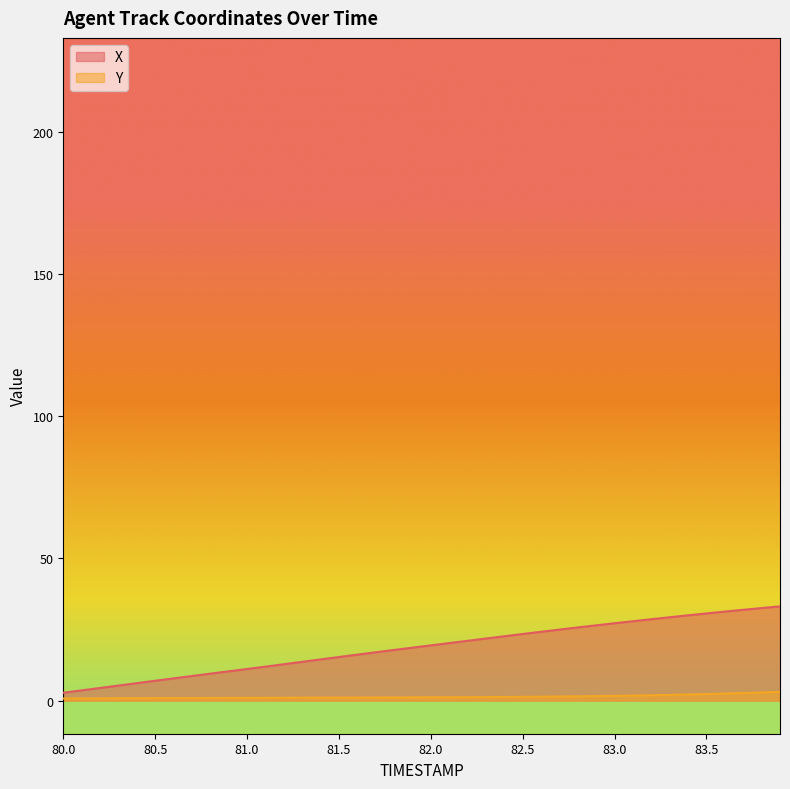

List the labels in order of X value, largest first.

83.9, 83.8, 83.7, 83.6, 83.5, 83.4, 83.3, 83.2, 83.1, 83.0, 82.9, 82.8, 82.7, 82.6, 82.5, 82.4, 82.3, 82.2, 82.1, 82.0, 81.9, 81.8, 81.7, 81.6, 81.5, 81.4, 81.3, 81.2, 81.1, 81.0, 80.9, 80.8, 80.7, 80.6, 80.5, 80.4, 80.3, 80.2, 80.1, 80.0